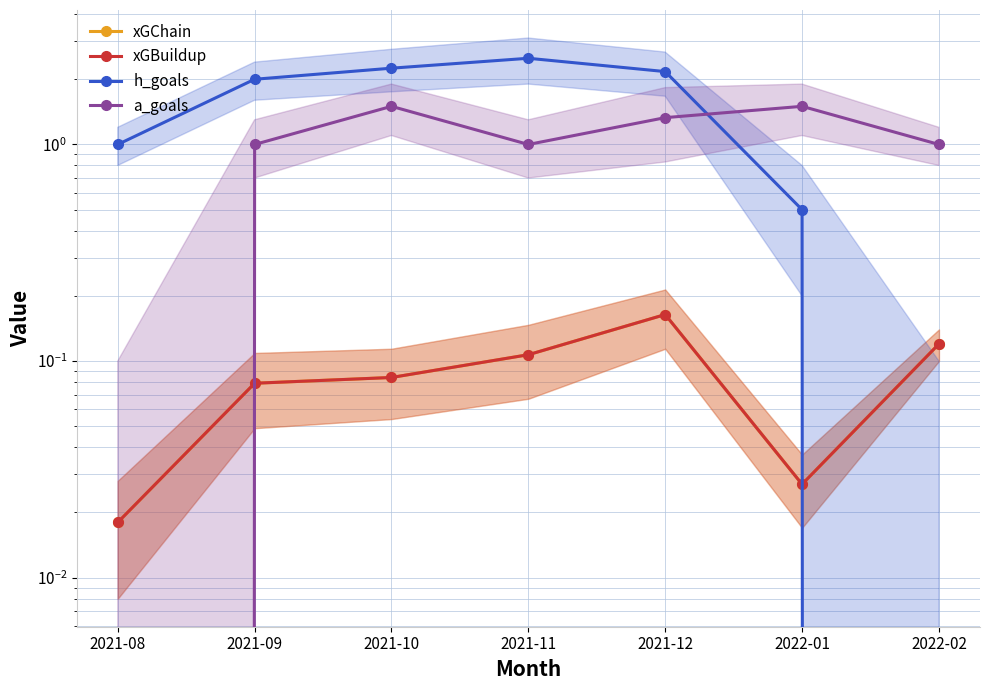

The value of h_goals at 2021-11 is 2.5. True or false?

True